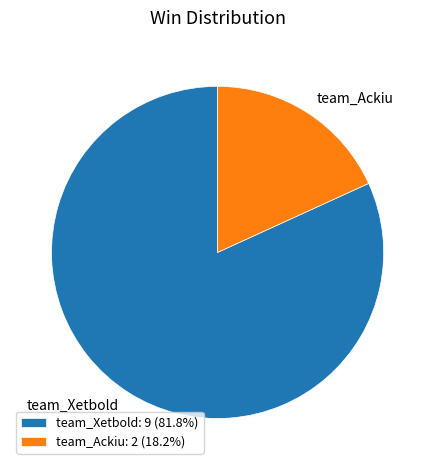

What is the smallest slice in the pie chart?

team_Ackiu